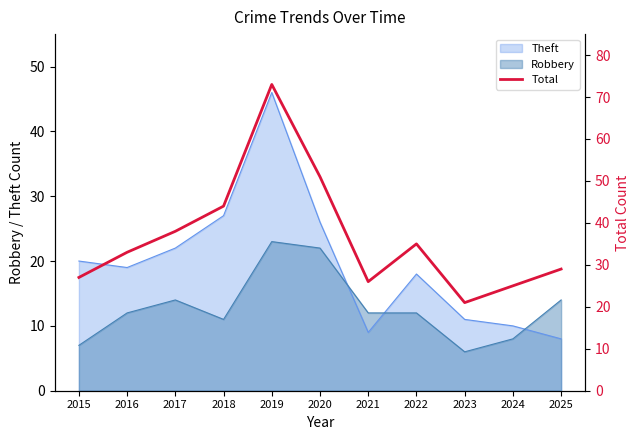

List the labels in order of value, largest first.

2019, 2020, 2018, 2017, 2022, 2016, 2025, 2015, 2021, 2024, 2023